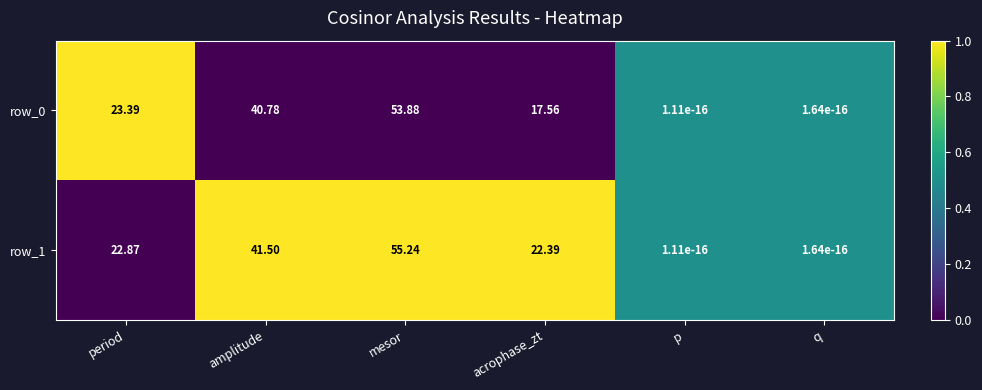

At how many categories does at least one series exceed 0?

6